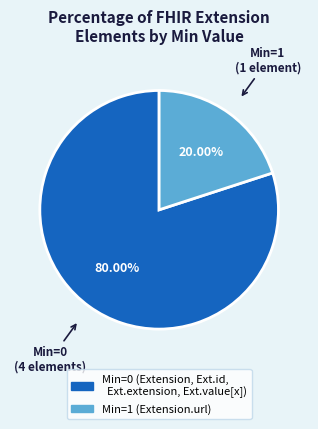

Is there any slice that represents more than half of the pie?

Yes